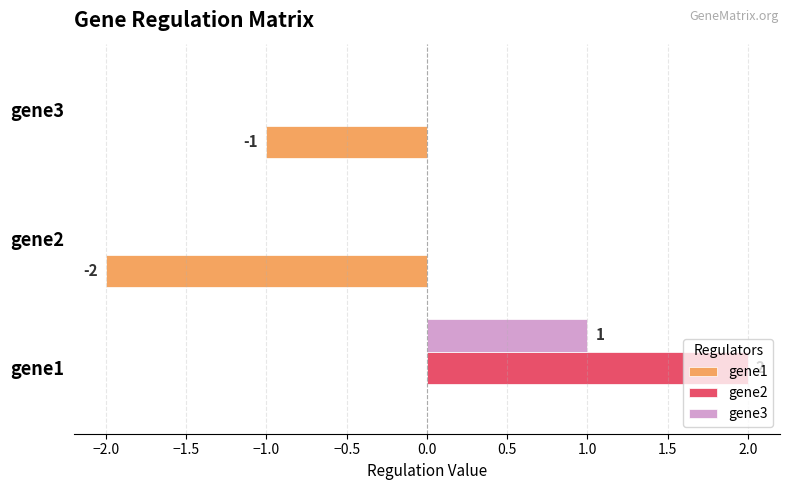

Which series has the largest total across all categories?

gene2